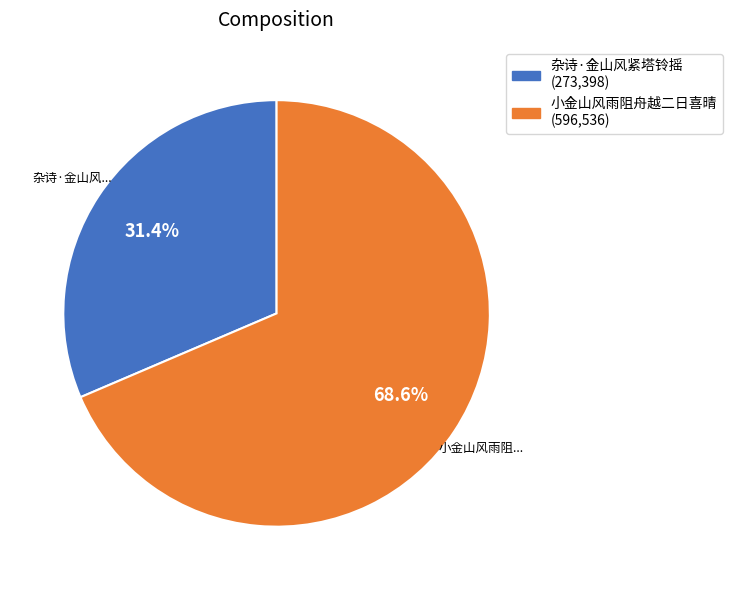

To the nearest percent, what is the difference between the 杂诗·金山风紧塔铃摇 and 小金山风雨阻舟越二日喜晴 slice percentages?

37%